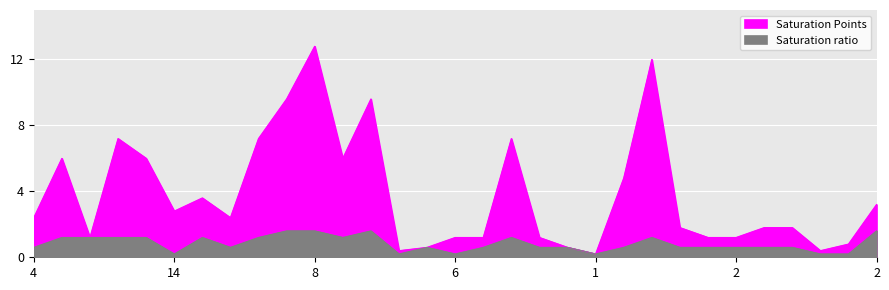

What is the value of the Saturation Points point at the 13th from the left?

9.6